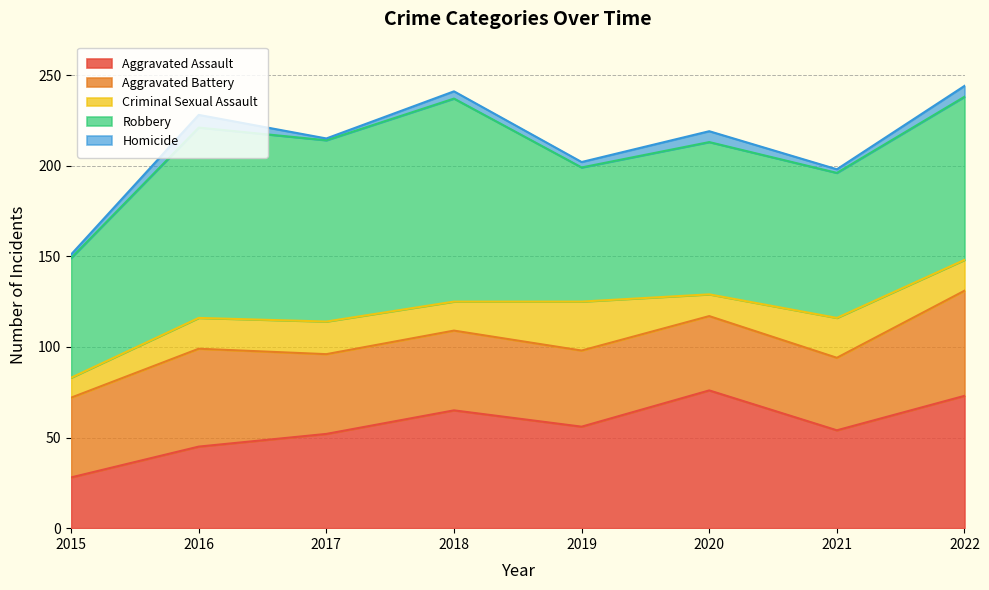

True or false: Aggravated Assault and Homicide cross at least once.

False